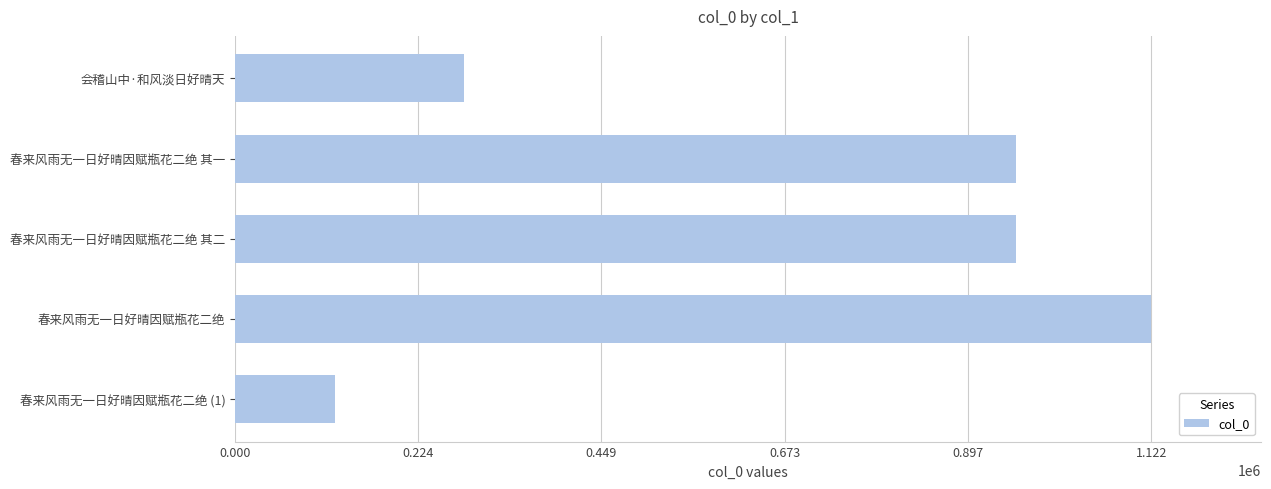

What is the difference between the second highest and second lowest values?

676042